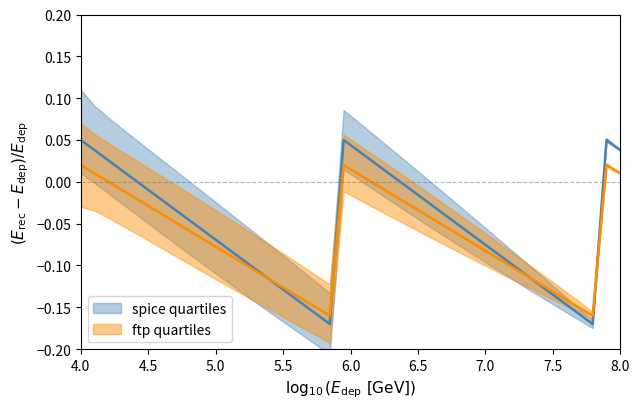

True or false: ftp quartiles center has a value of -0.0 at 6.

True